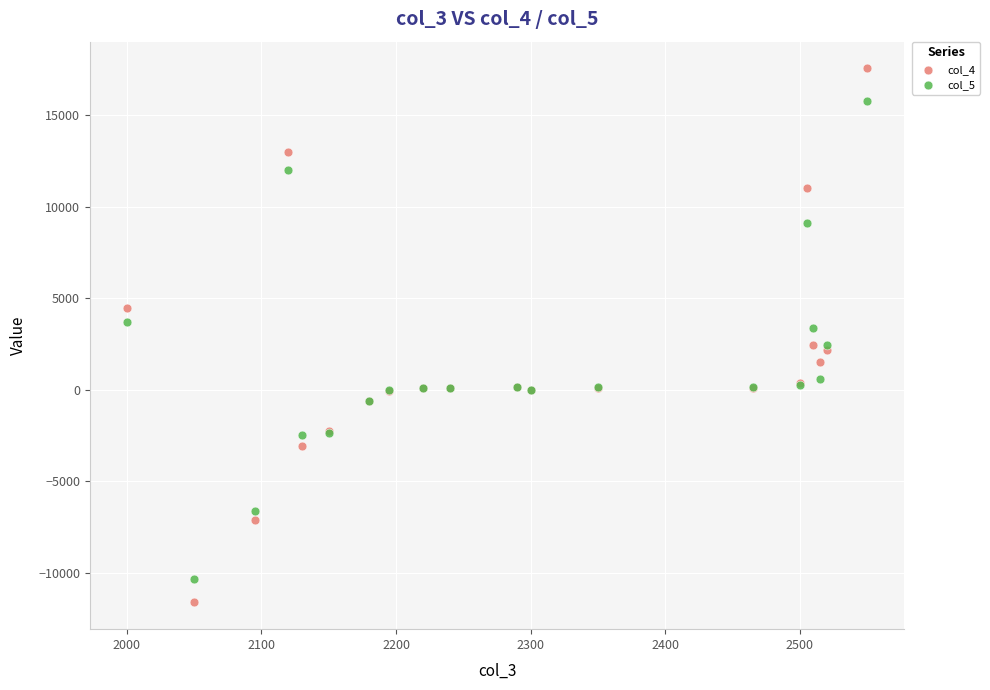

Which series contains the highest Y value?

col_4